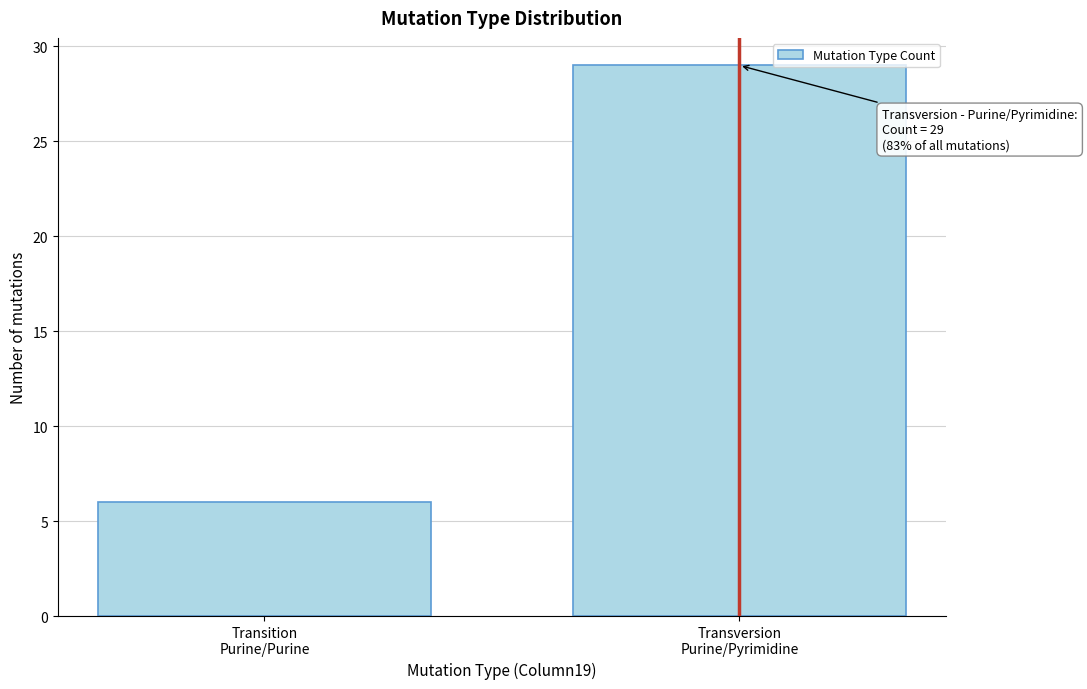

Reading right to left, transcribe all the data shown in this chart.

29	6